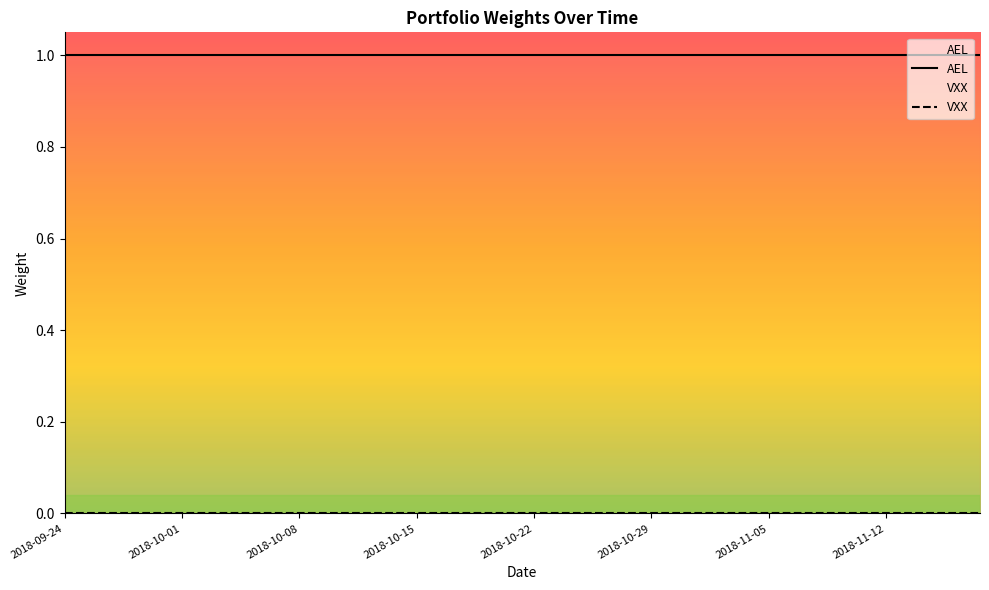

Which category has the highest value across all series?

2018-09-24